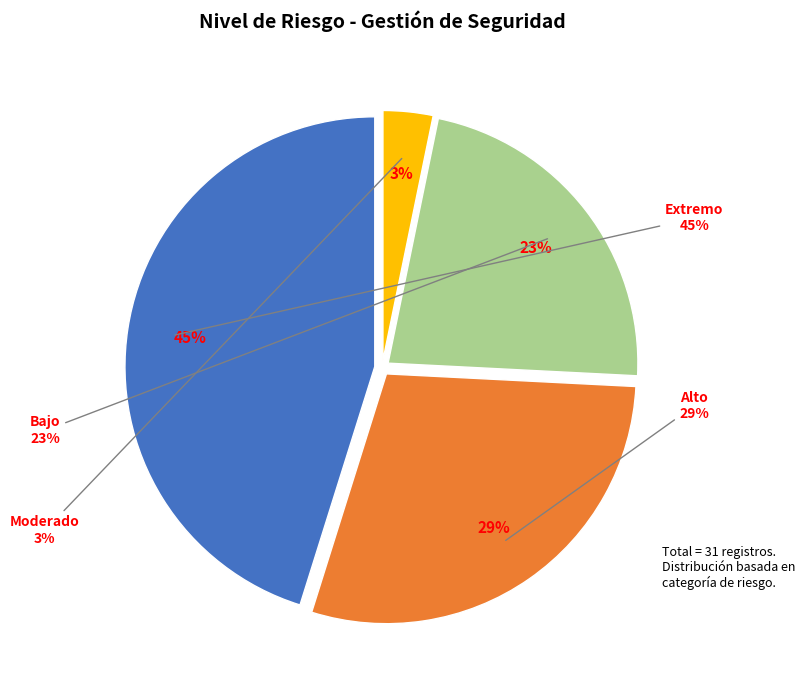

Count the number of slices in the pie.

8